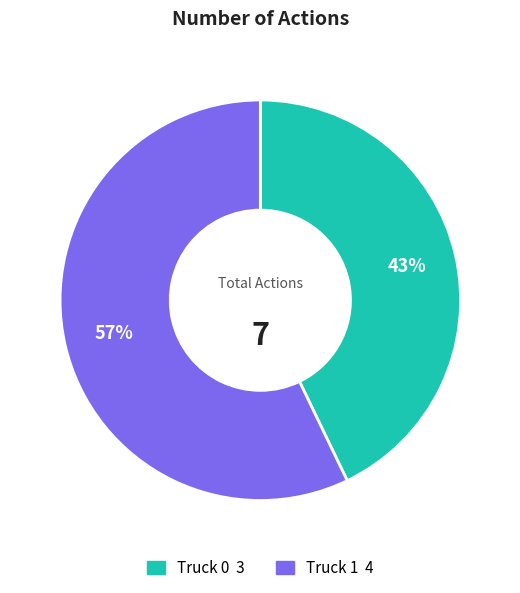

To the nearest percent, what portion does Truck 1 represent?

57%